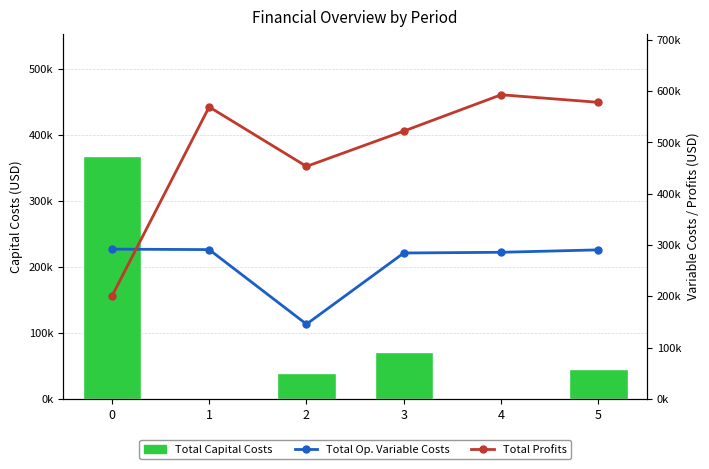

How many series are shown in this chart?

3